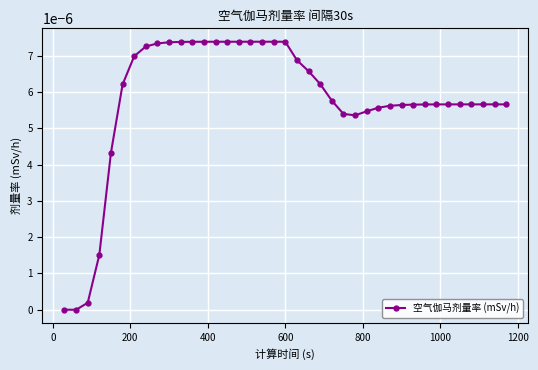

Count the number of data series in this chart.

1